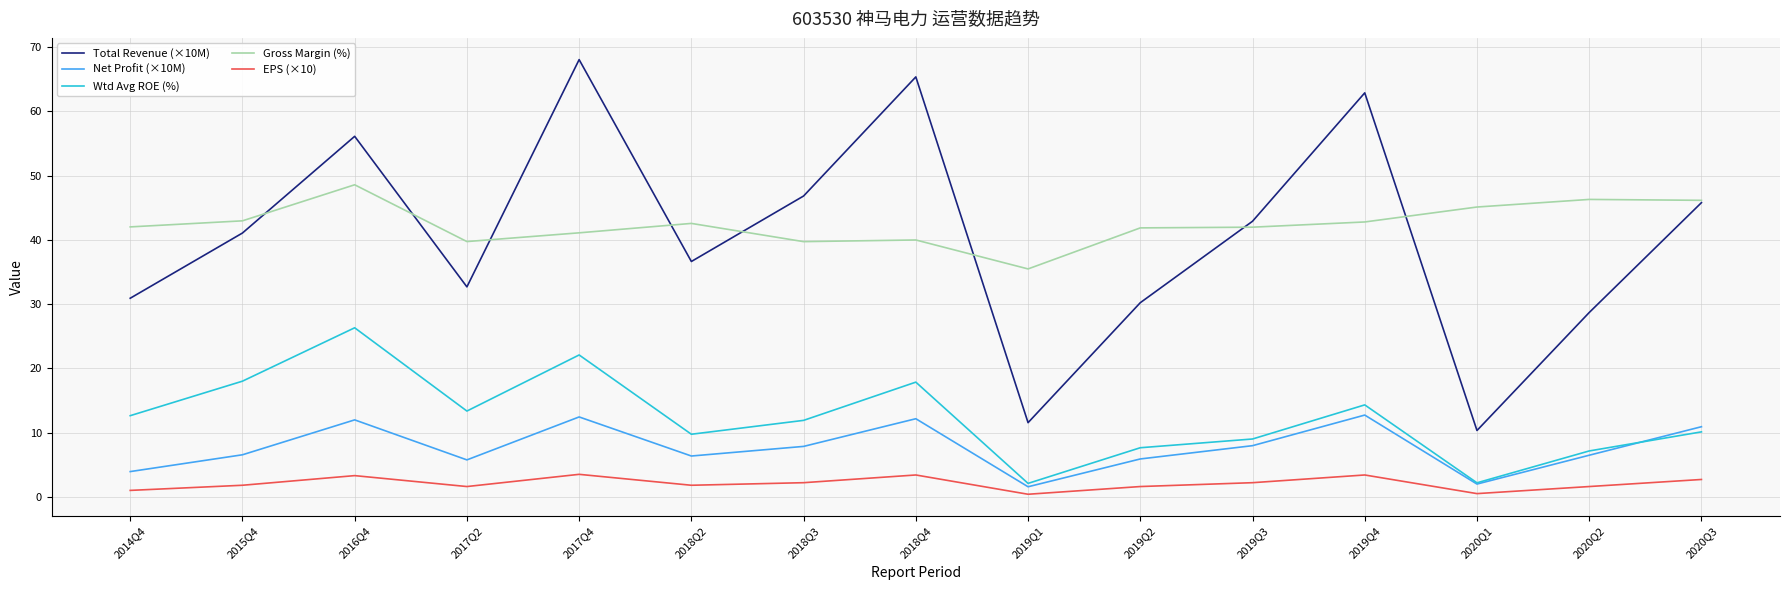

Rank the series by their maximum value, from lowest to highest.

EPS (×10), Net Profit (×10M), Wtd Avg ROE (%), Gross Margin (%), Total Revenue (×10M)